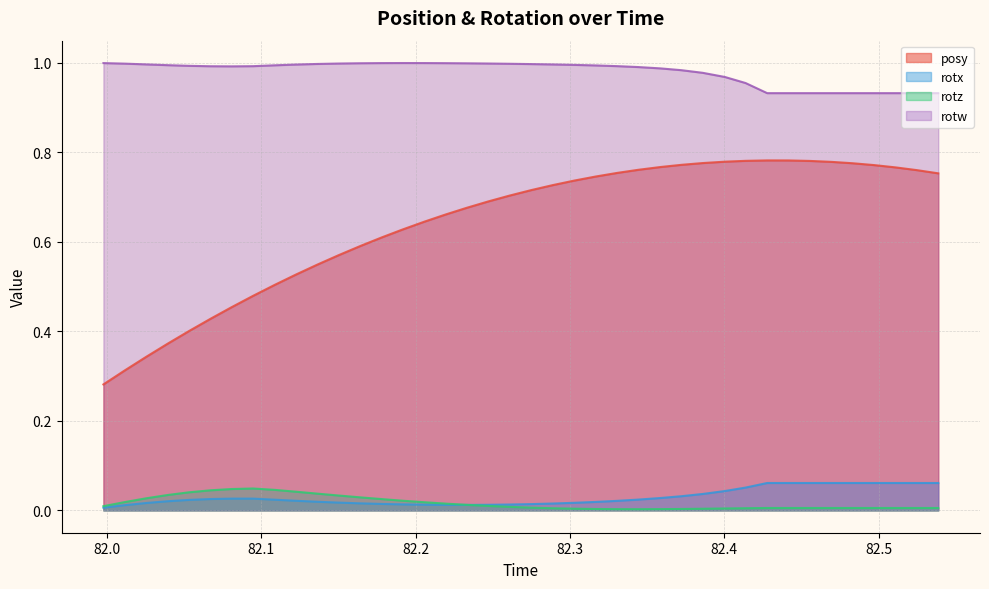

What is the sum of all rotz values?

0.7